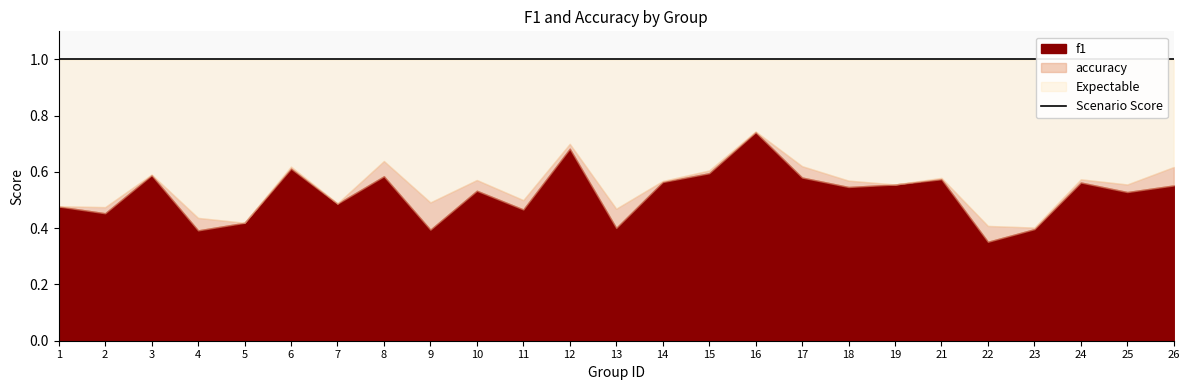

List the series in order of their overall mean, lowest first.

f1, accuracy